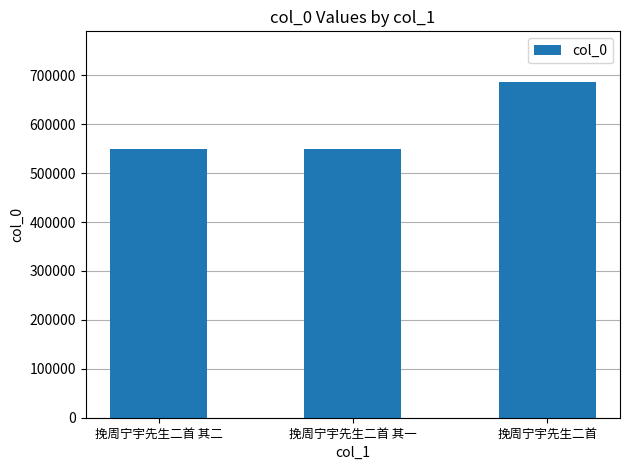

True or false: the data shows 686907 at 挽周宁宇先生二首.

True